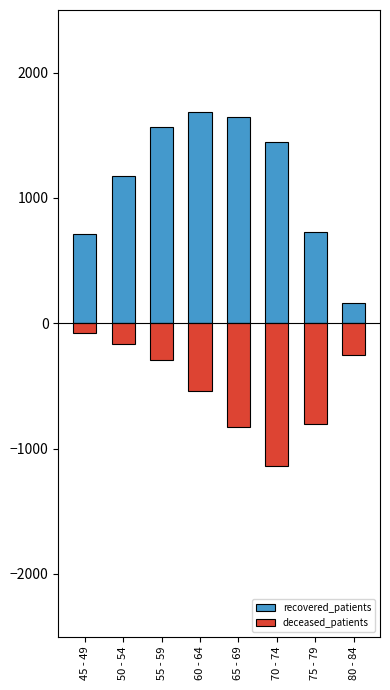

What is the label of the 7th bar from the left?

75 - 79